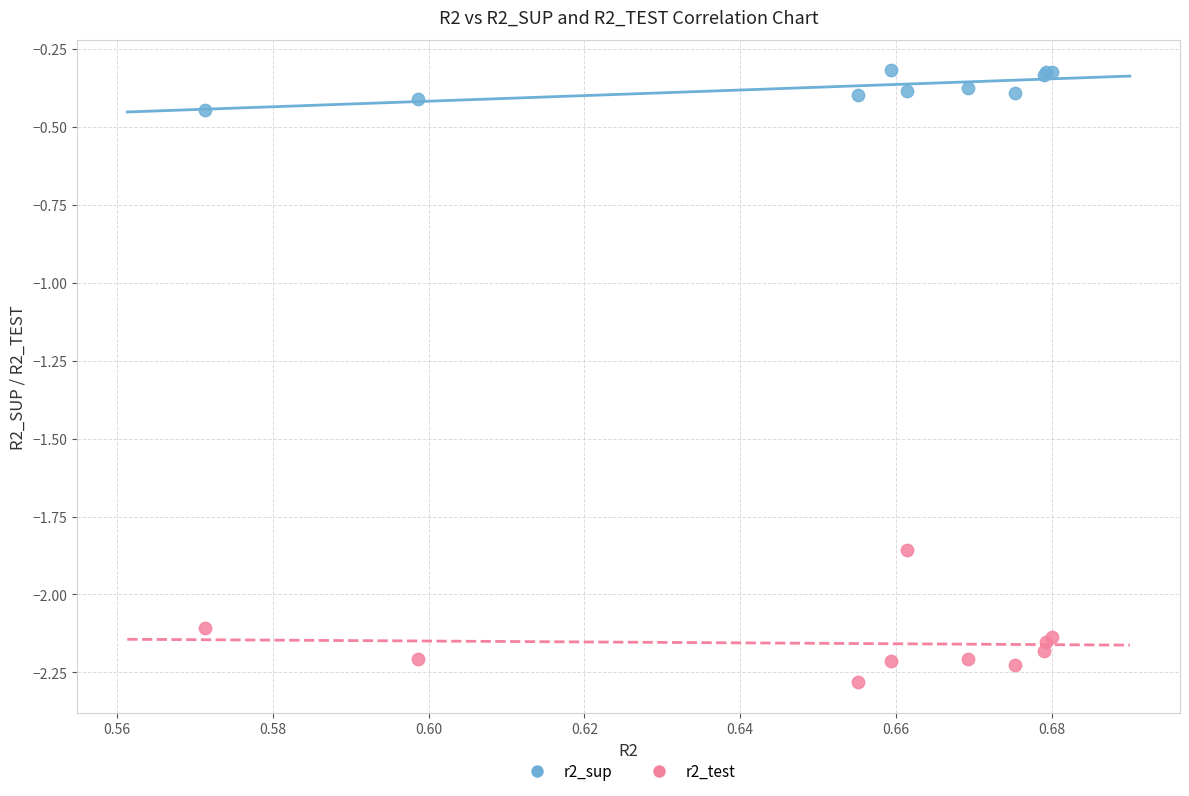

Which series reaches the minimum Y coordinate?

r2_test